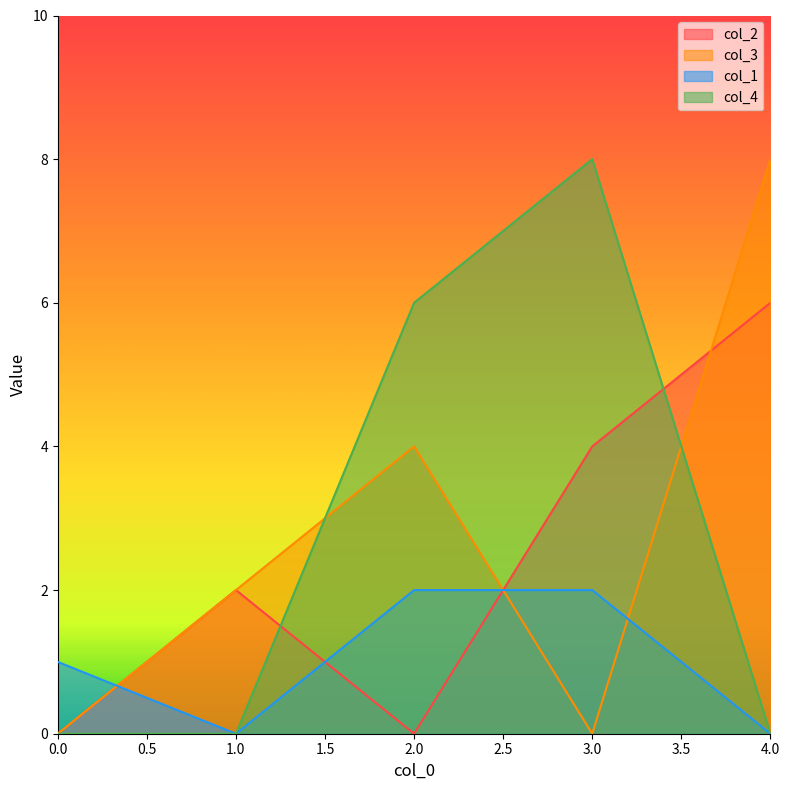

Which has a higher value, 1 or 4?

4